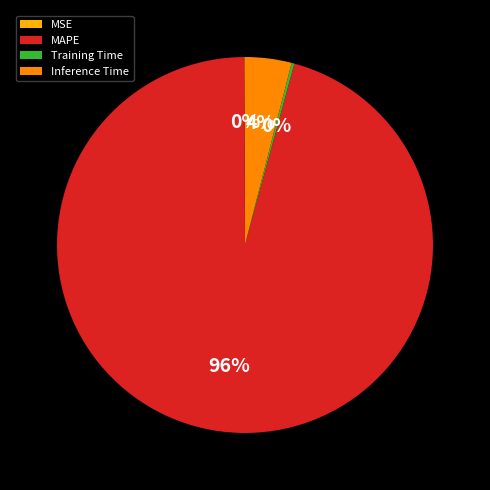

What is the majority slice?

MAPE